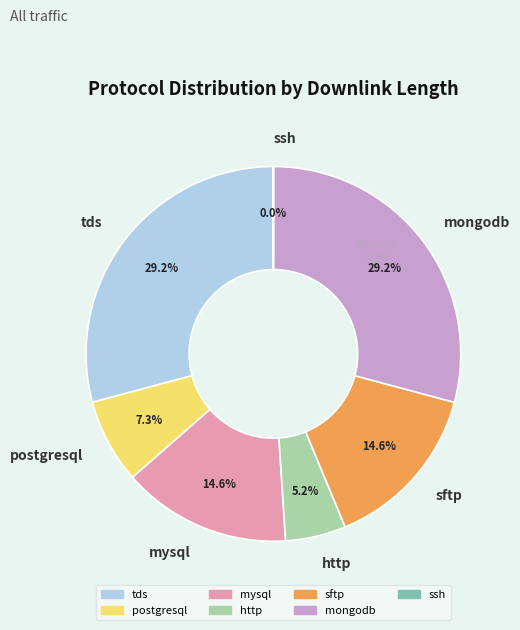

What portion of the pie excludes http?

94.8%